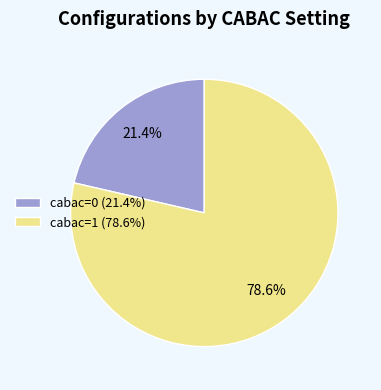

Approximately how many times larger is the value at cabac=1 (78.6%) compared to cabac=0 (21.4%)?

3.7